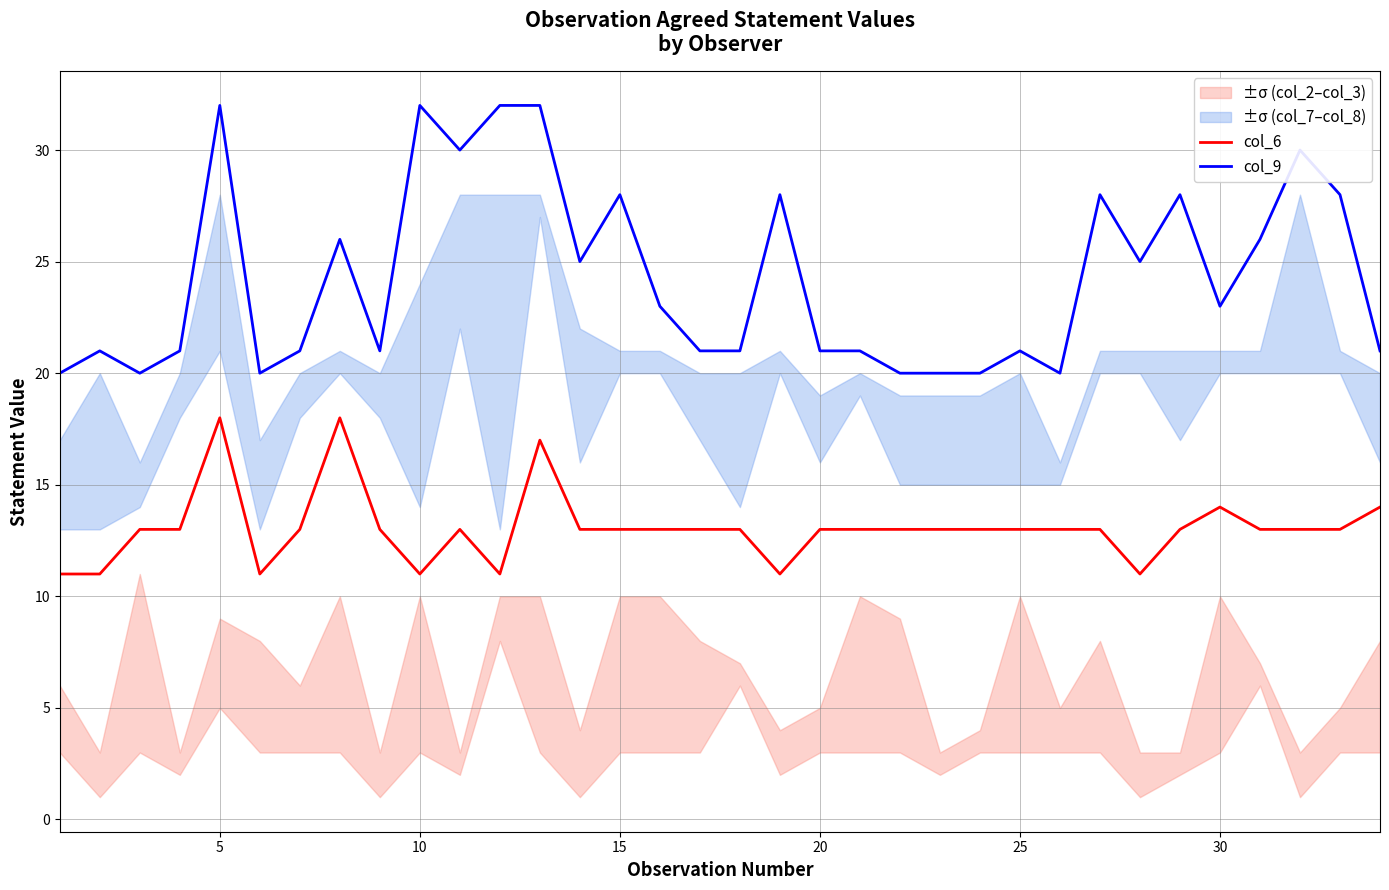

At how many categories does at least one series exceed 30?

4